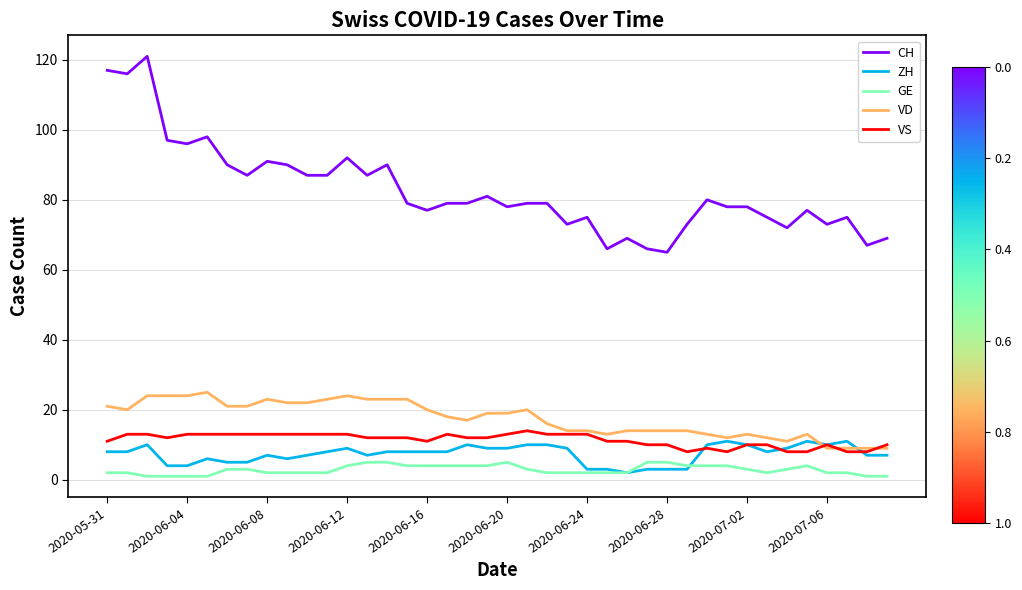

What is the difference between the maximum and second lowest values in the VS series?

6